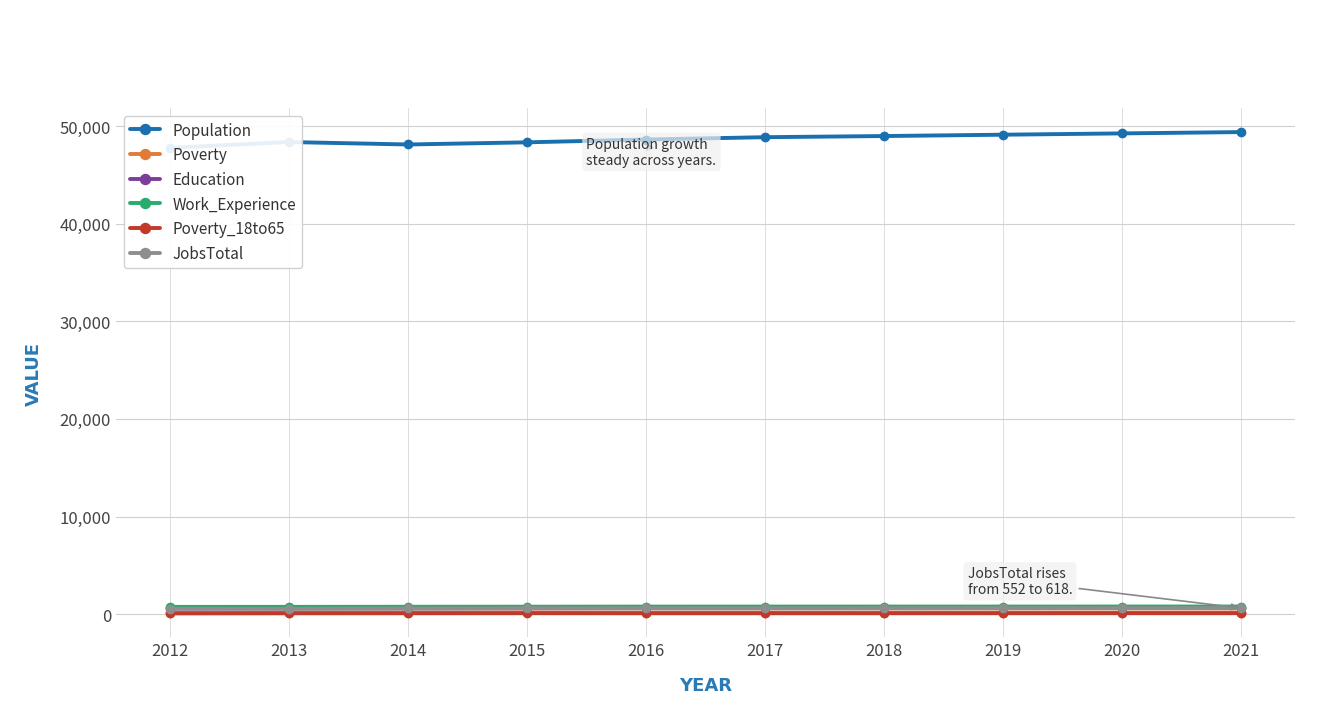

True or false: Poverty has a value of 249 at 2016.

False